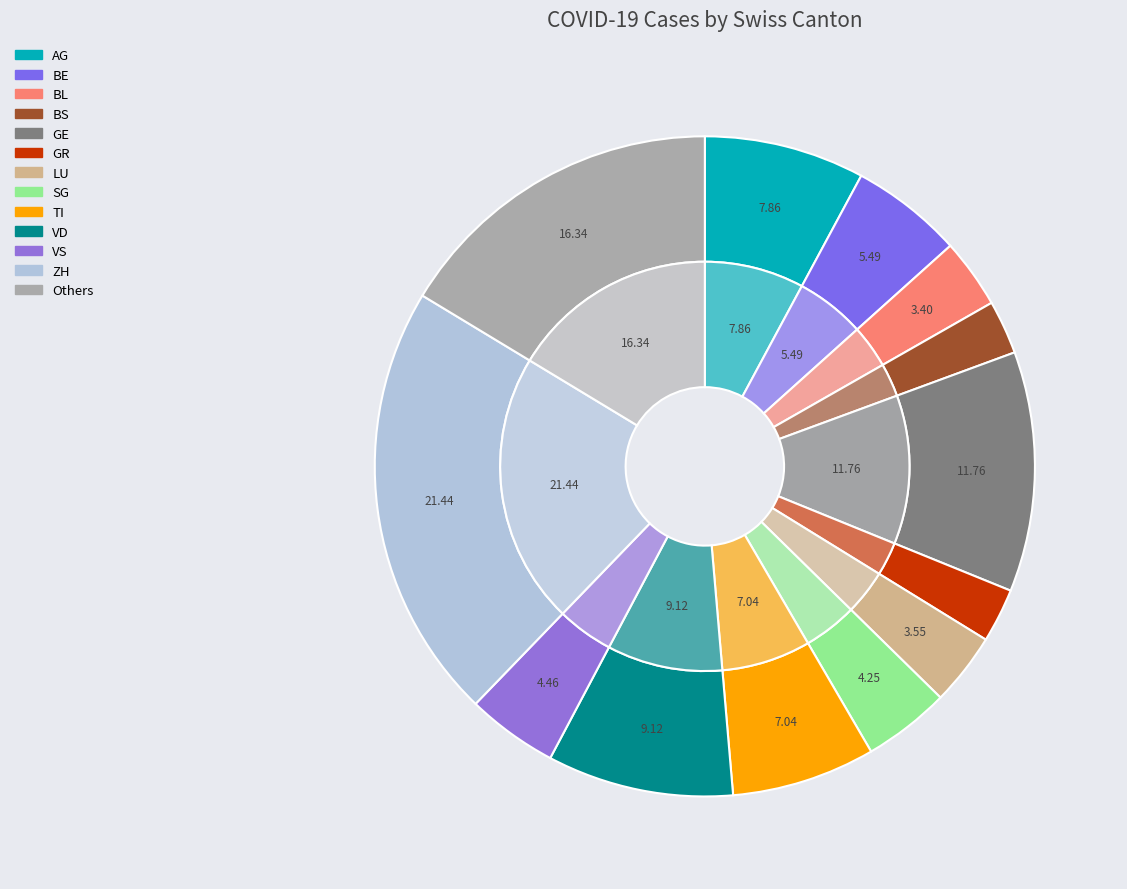

The JU slice represents 11% of the pie. True or false?

False